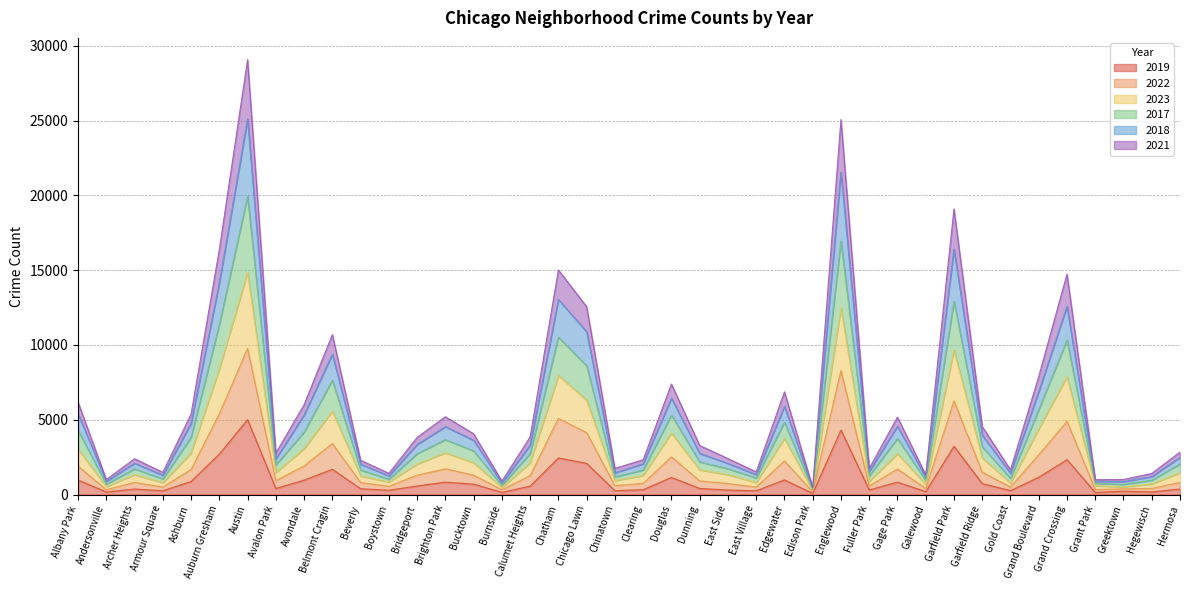

At which category is the sum across all series the highest?

Austin